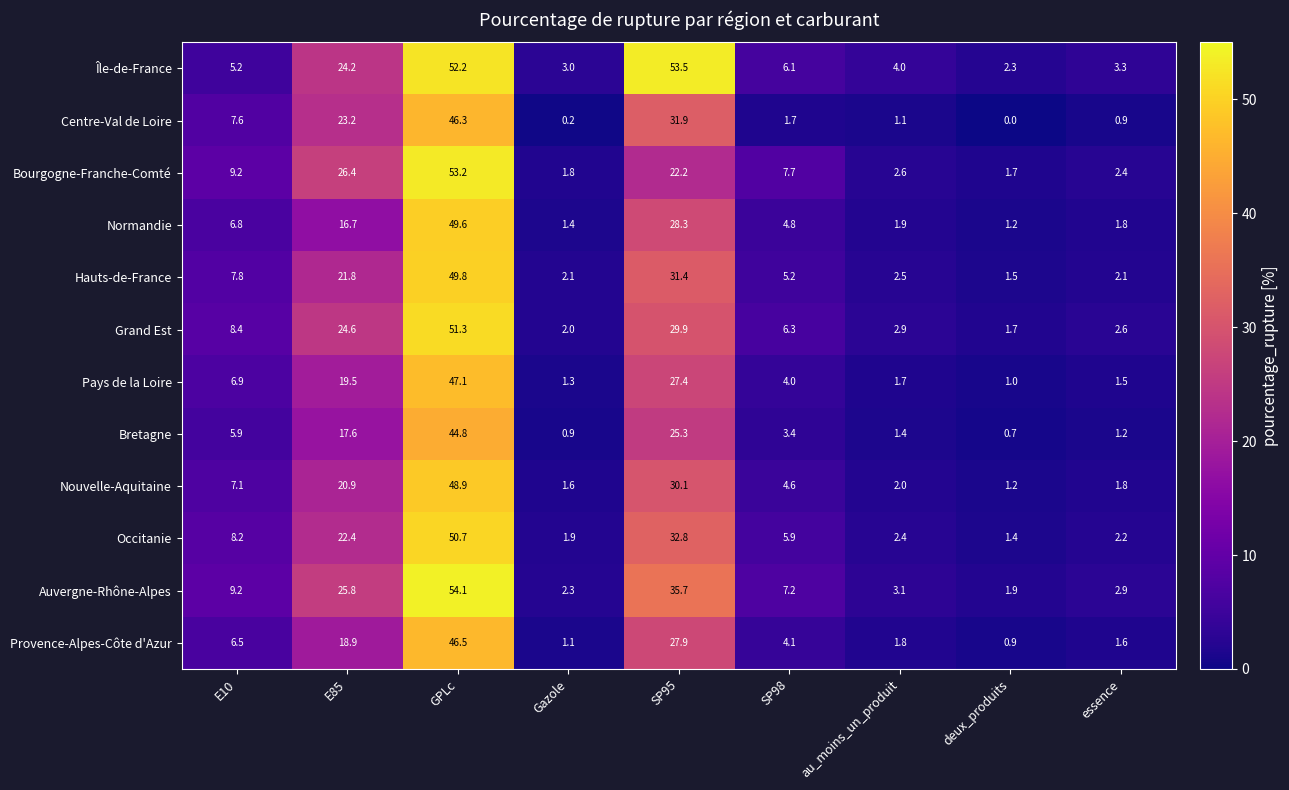

Is it true that Centre-Val de Loire equals 31.9 at SP95?

True